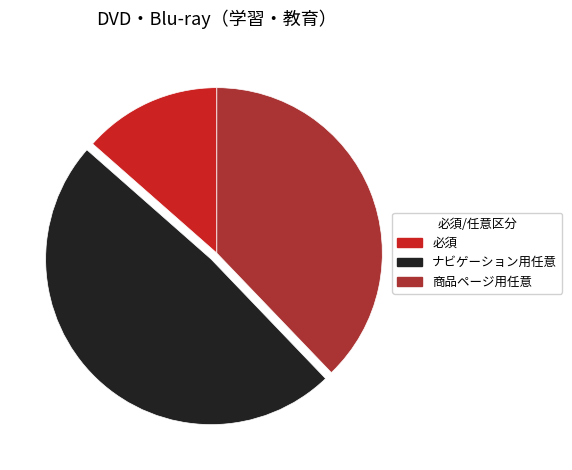

Between ナビゲーション用任意 and 商品ページ用任意, which is larger?

ナビゲーション用任意